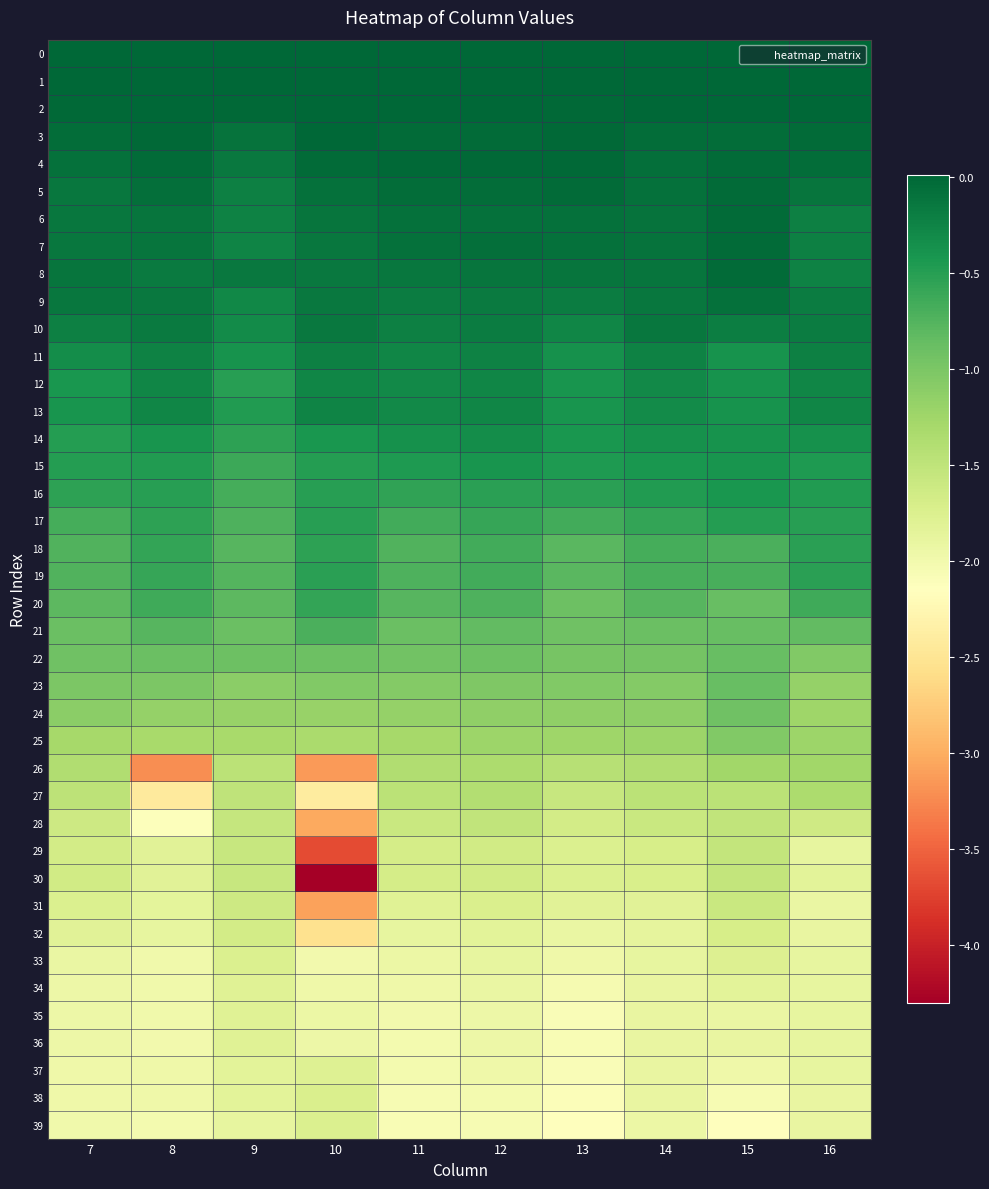

How many series are shown in this chart?

40